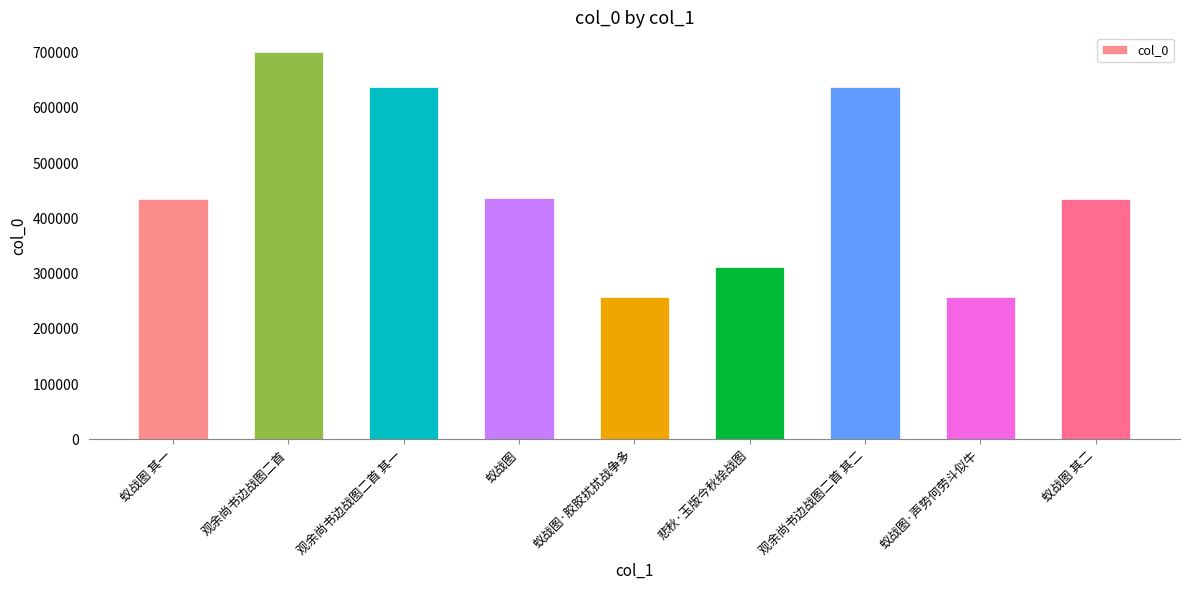

Approximately how many times larger is the value at 蚁战图·胶胶扰扰战争多 compared to 蚁战图?

0.6